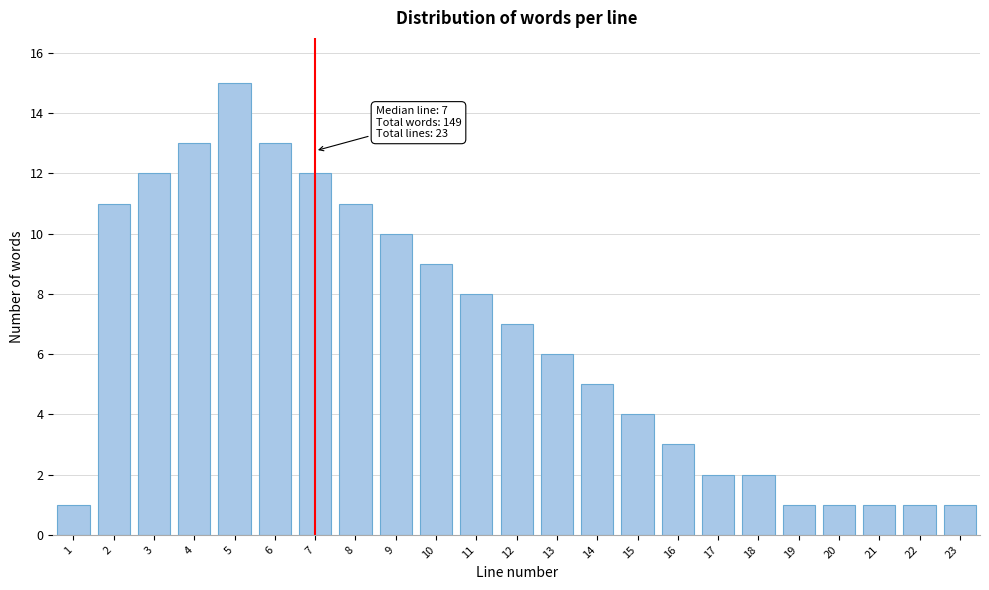

Reading left to right, what are all the values shown in this chart?

1=1	2=11	3=12	4=13	5=15	6=13	7=12	8=11	9=10	10=9	11=8	12=7	13=6	14=5	15=4	16=3	17=2	18=2	19=1	20=1	21=1	22=1	23=1